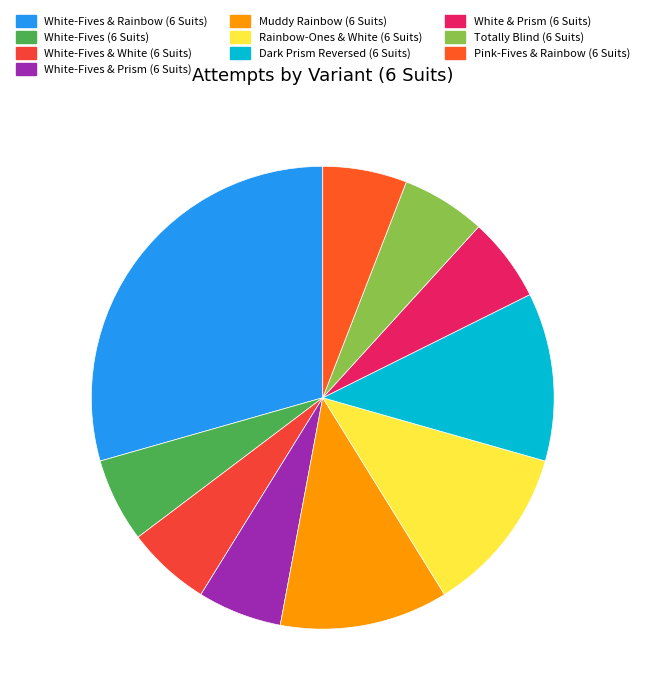

What is the largest slice in the pie chart?

White-Fives & Rainbow (6 Suits)